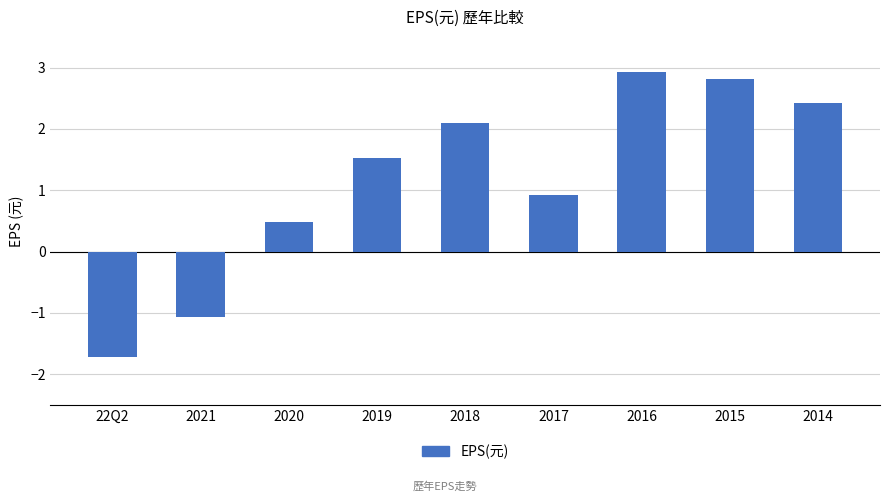

What is the minimum value shown in the chart?

-1.7